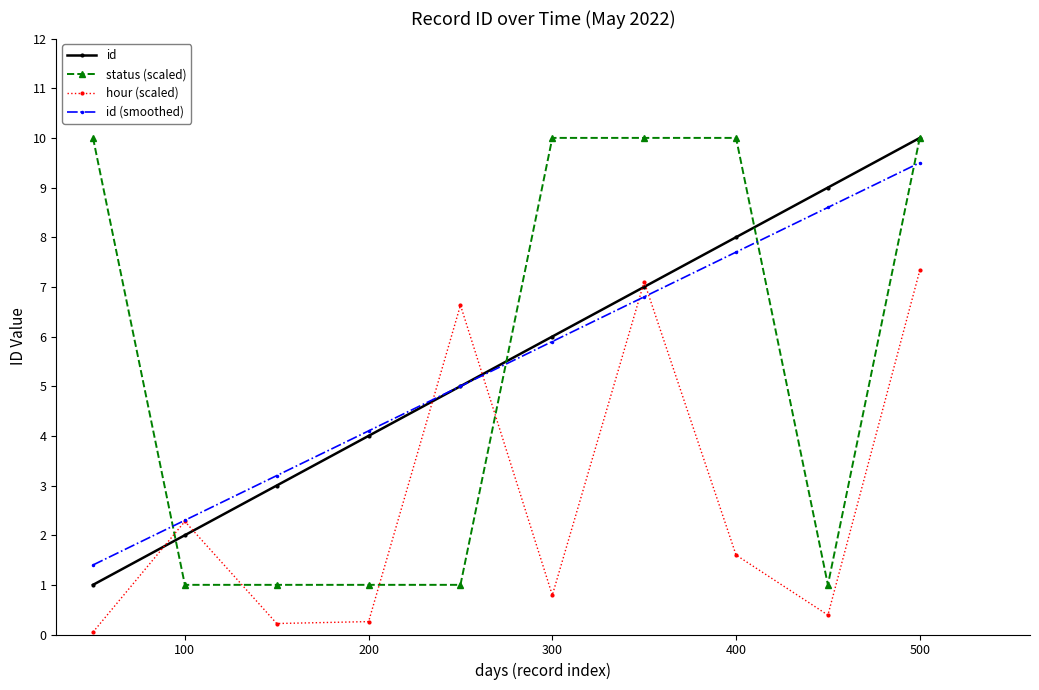

True or false: hour (scaled) and status (scaled) cross at least once.

True